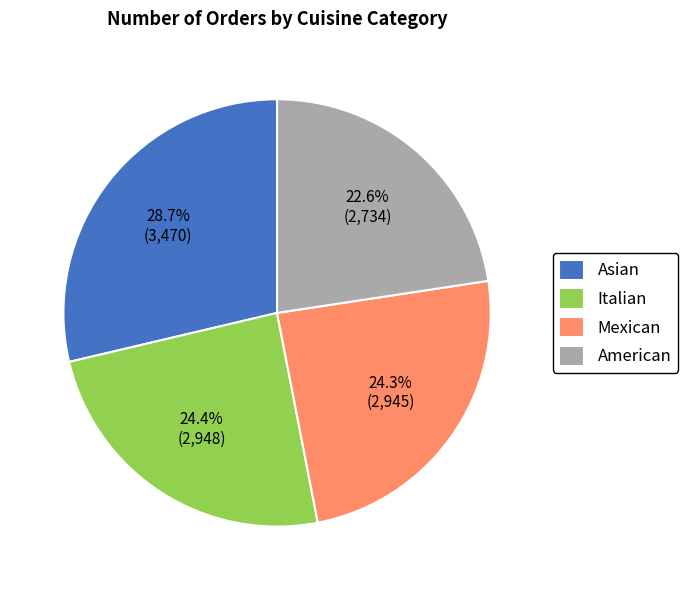

What portion of the pie excludes Italian?

75.6%